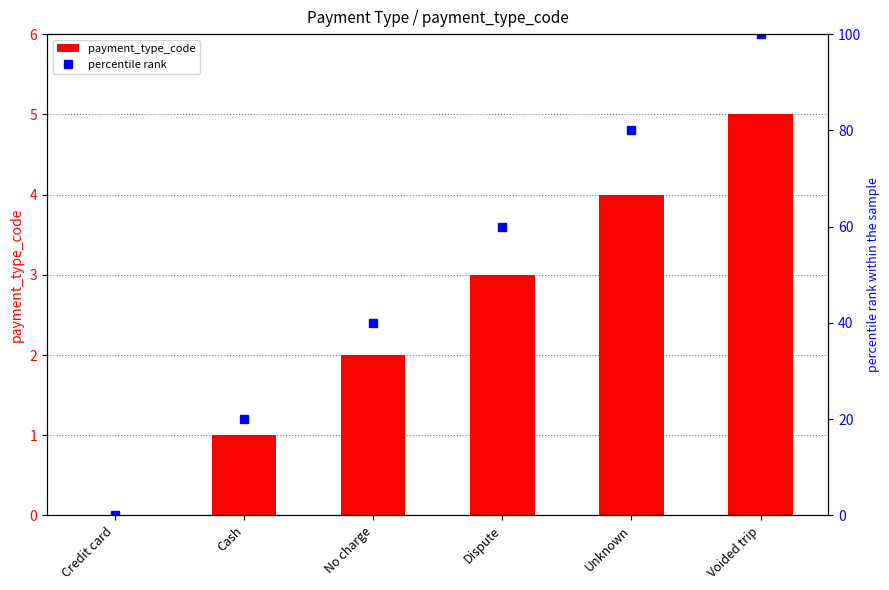

At which label is payment_type_code closest to 2?

No charge